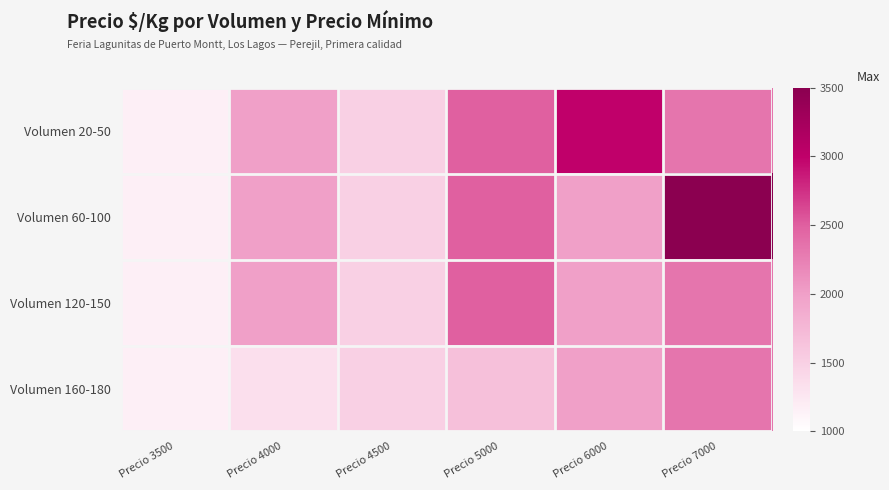

At which category is the sum across all series the highest?

Precio 7000